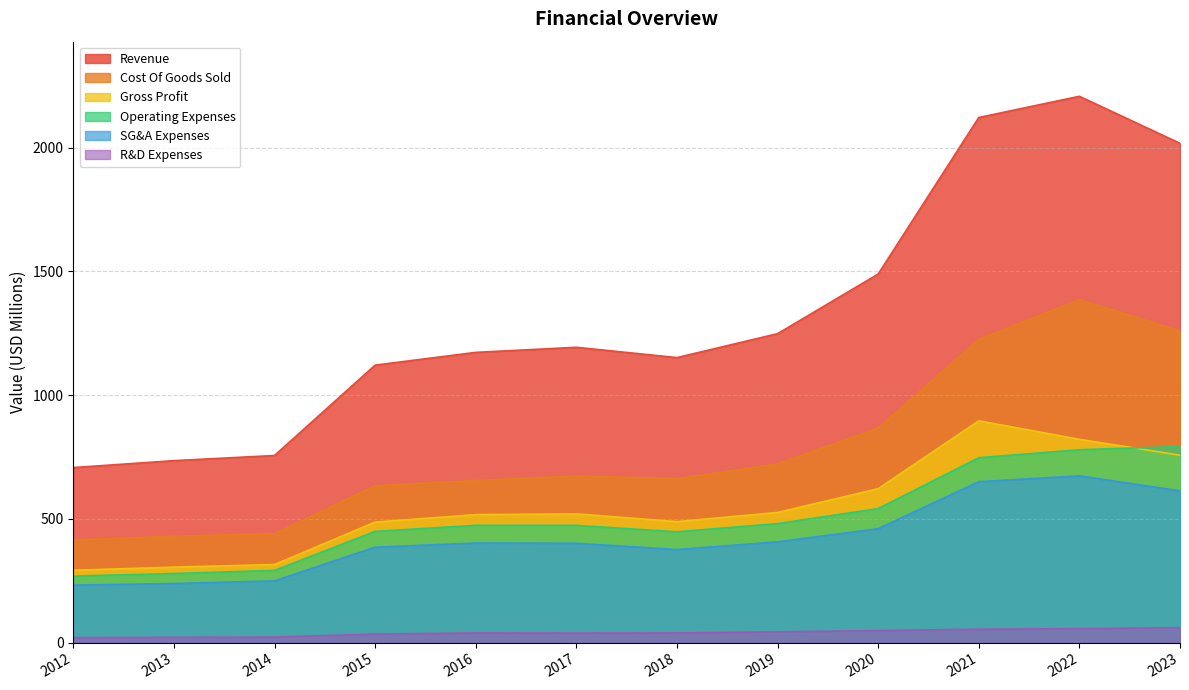

In SG&A Expenses, how many points are higher than both neighbors (excluding endpoints)?

2